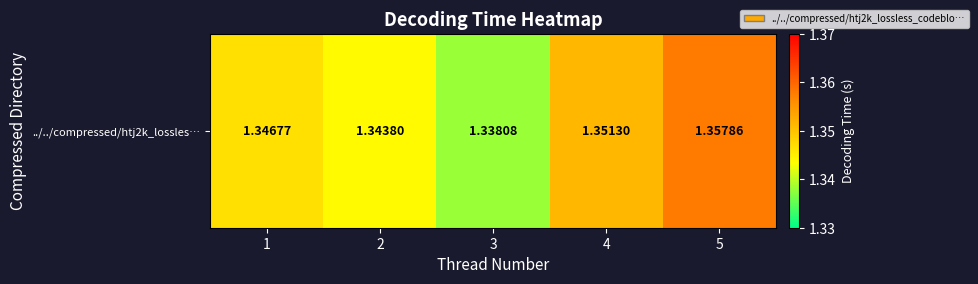

Reading left to right, list all the values displayed in this chart.

1.3	1.3	1.3	1.4	1.4